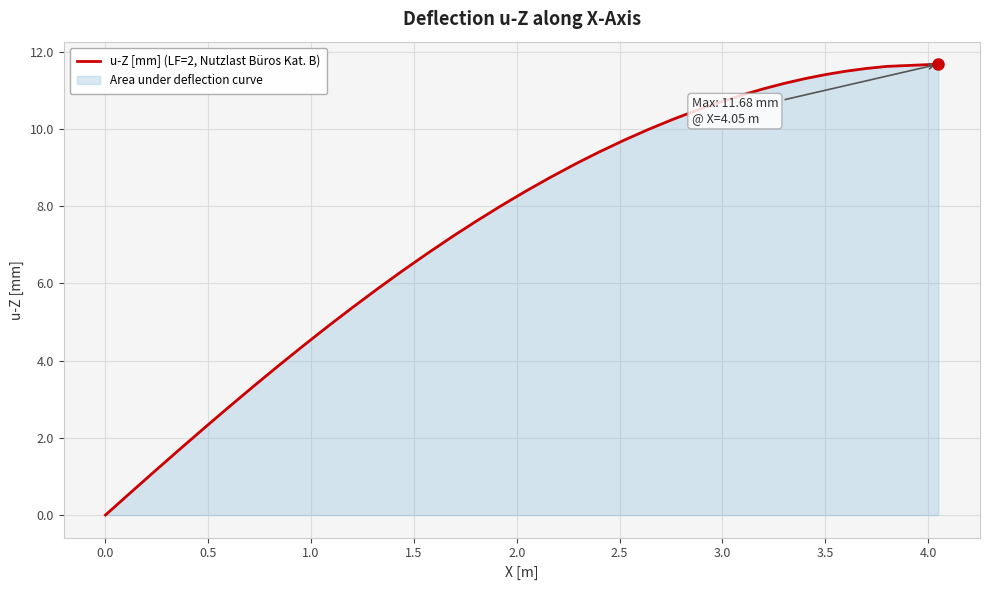

What is the maximum value shown in the chart?

11.7